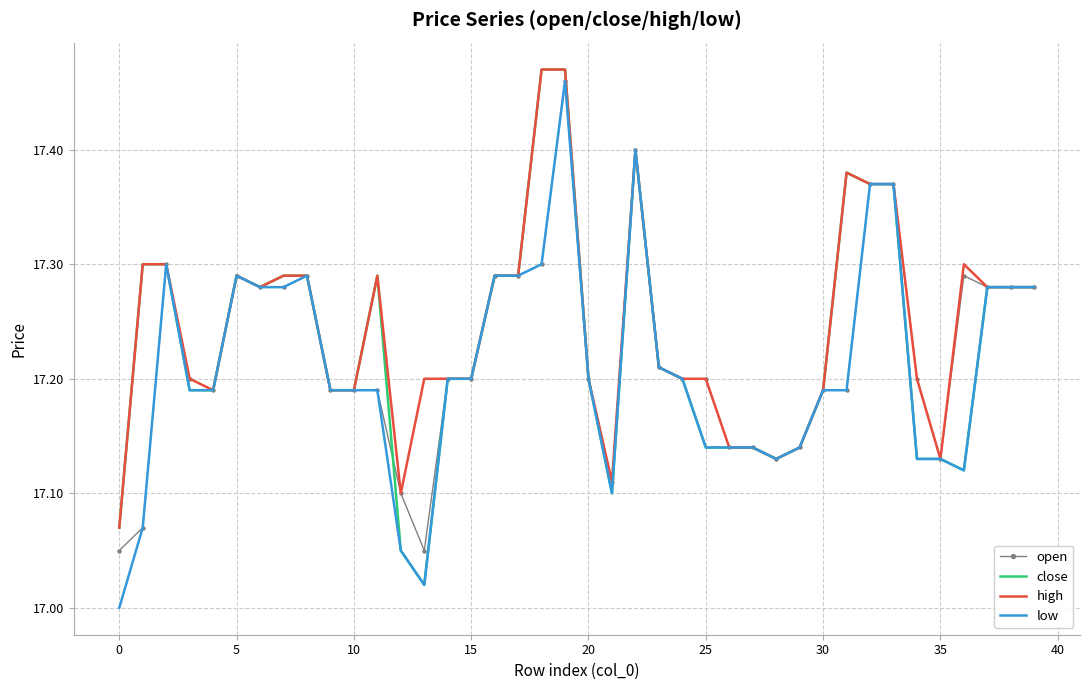

Rank the series by their average value, from lowest to highest.

low, open, close, high